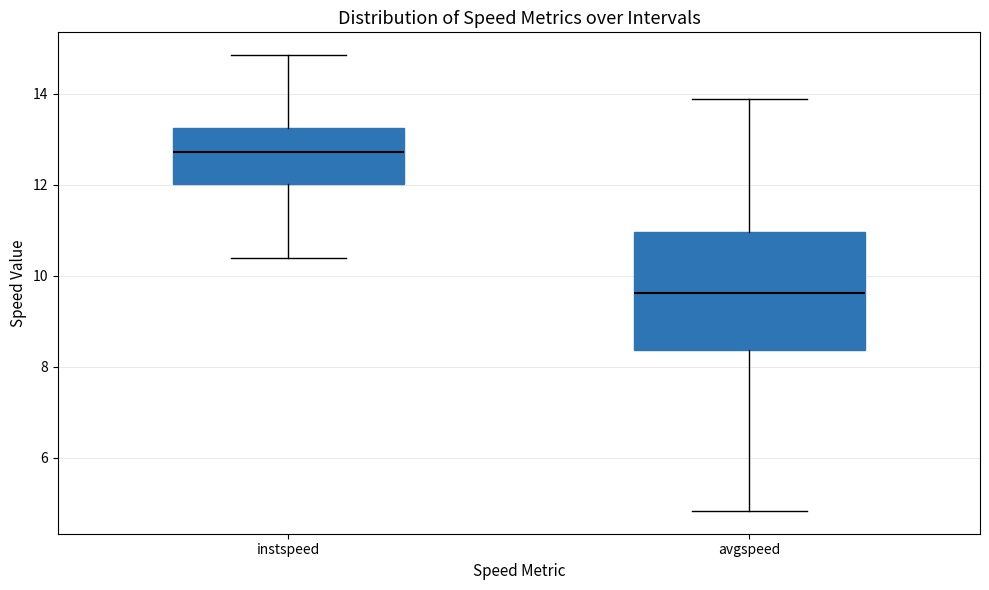

Reading left to right, transcribe this box plot: for each box, give where its median line is, the range the box spans, and where its two whiskers end, as read against the y-axis. The values are not printed on the chart, so give them approximately, as read against the axis.

instspeed: median 12.8, box 12.0 to 13.2, whiskers 10.4 to 14.8
avgspeed: median 9.6, box 8.4 to 11.0, whiskers 4.8 to 13.8